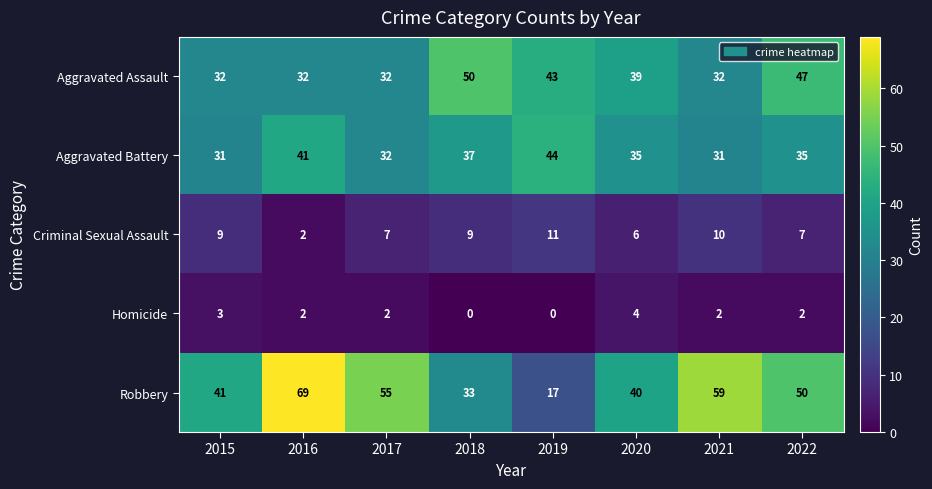

Read the Criminal Sexual Assault value at 2021.

10